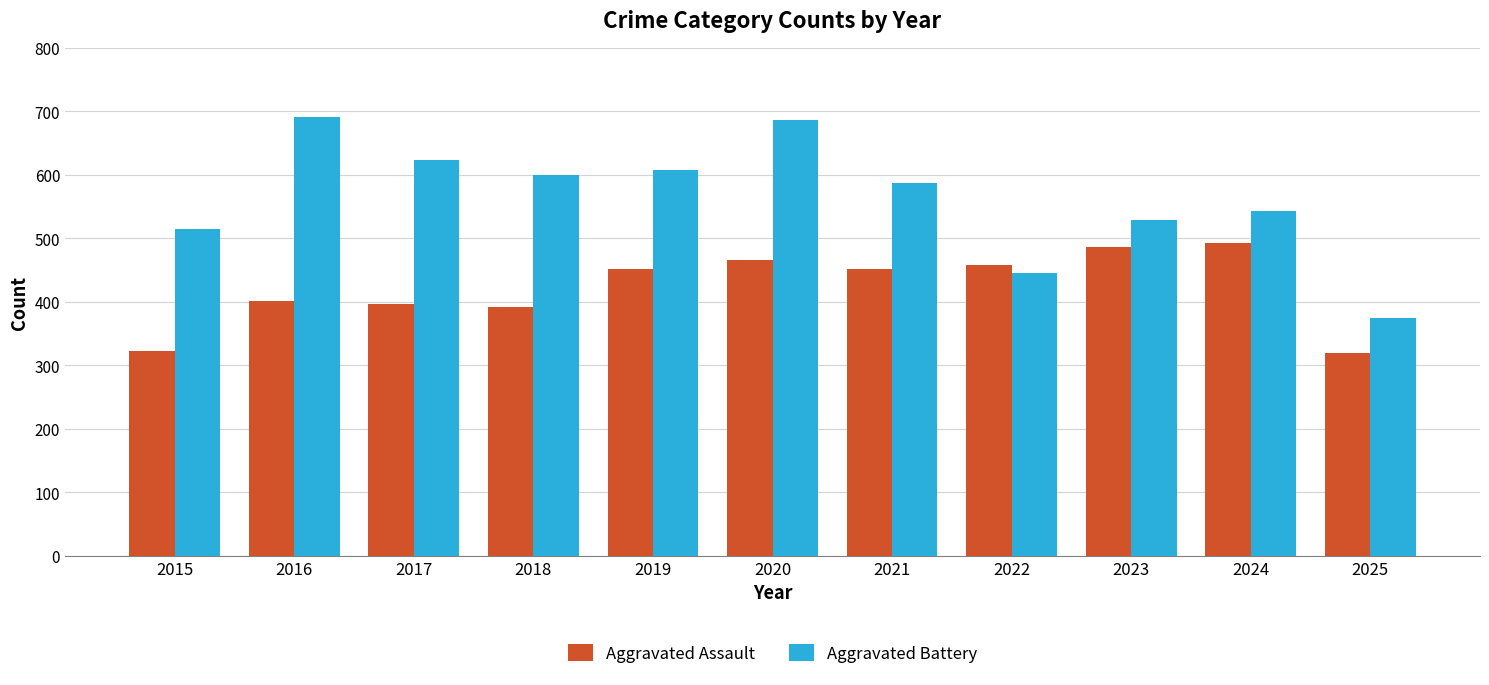

How many groups of bars are there?

11